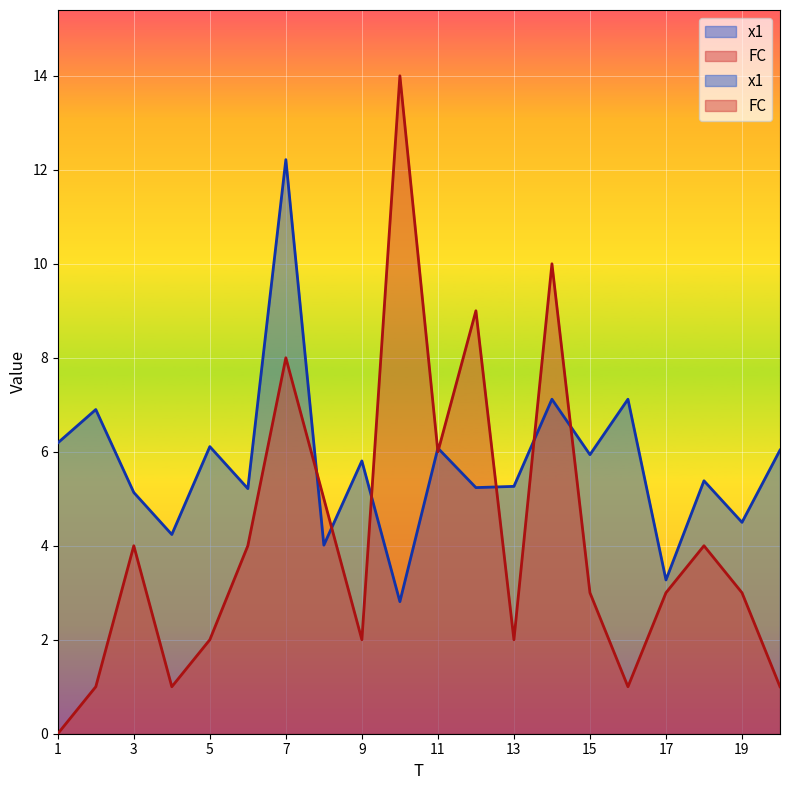

What is the value of the FC point at the 6th from the left?

4.0